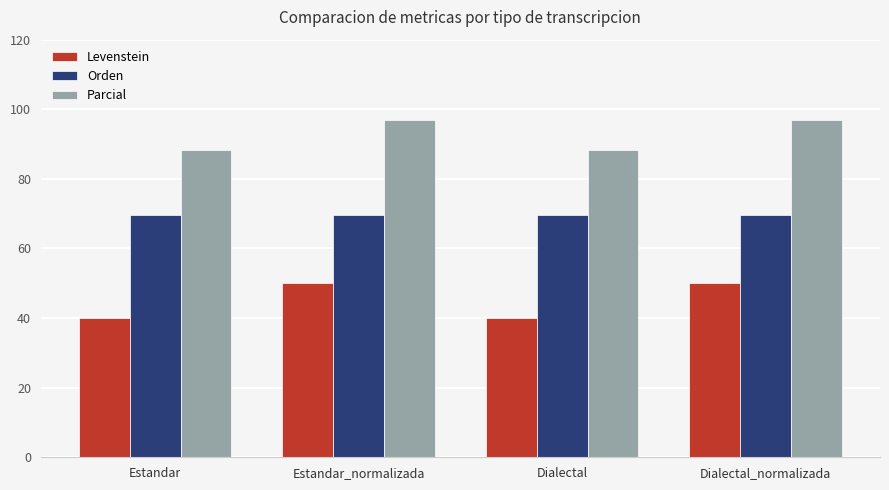

What are all the series names shown in the legend?

Levenstein, Orden, Parcial